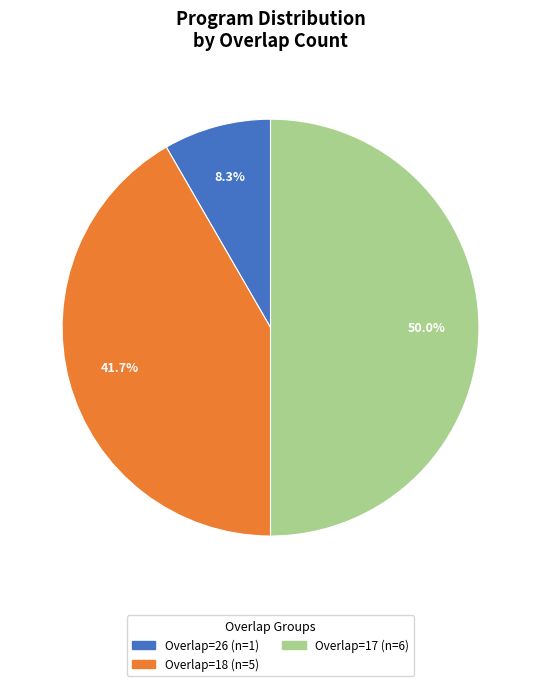

How many segments does this pie chart have?

3